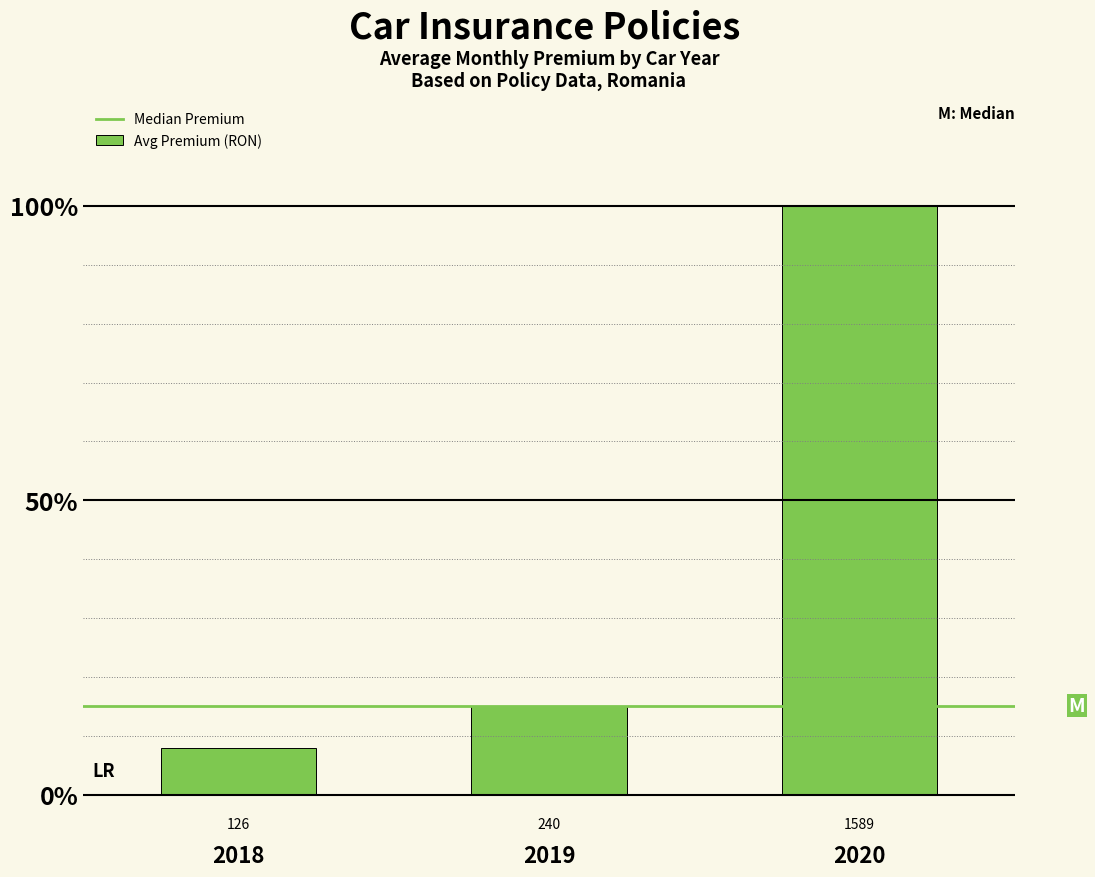

Are the bars horizontal?

No